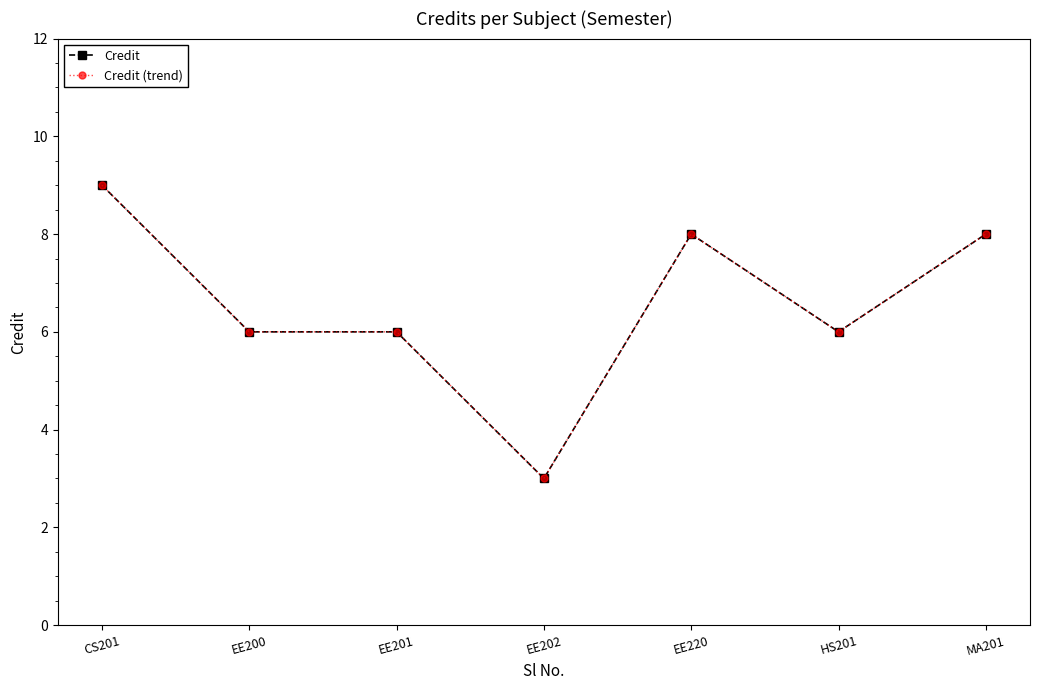

Does the chart have visible grid lines?

No